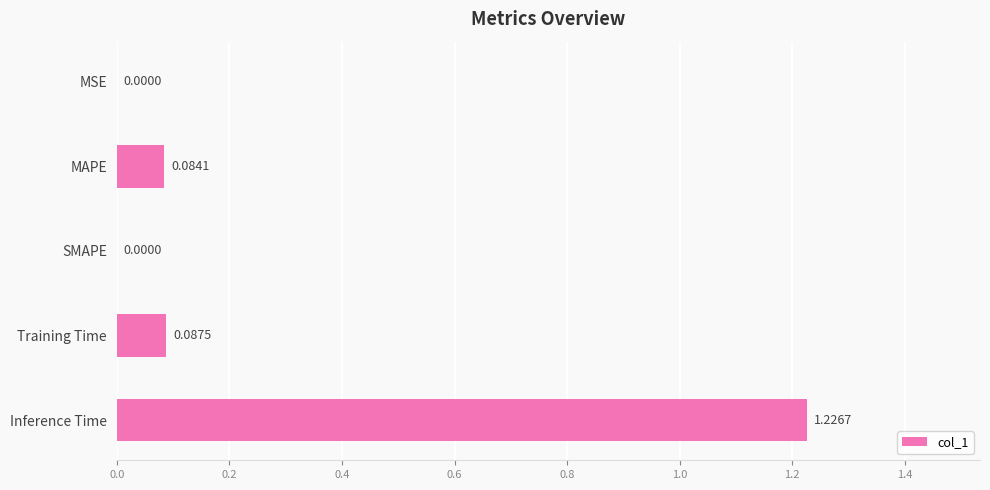

Does the chart contain stacked bars?

No